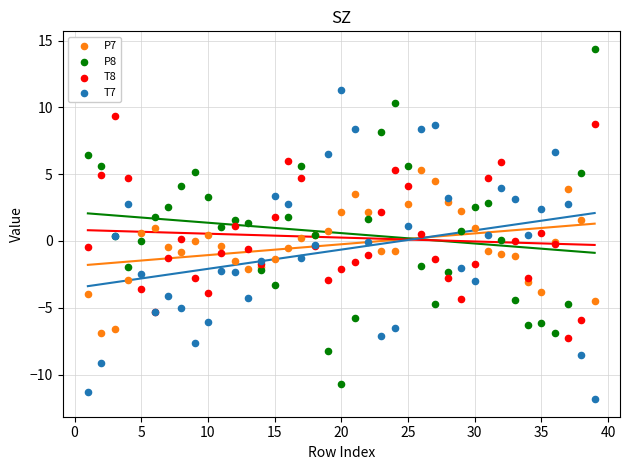

Which series has the widest spread of Y values?

P8